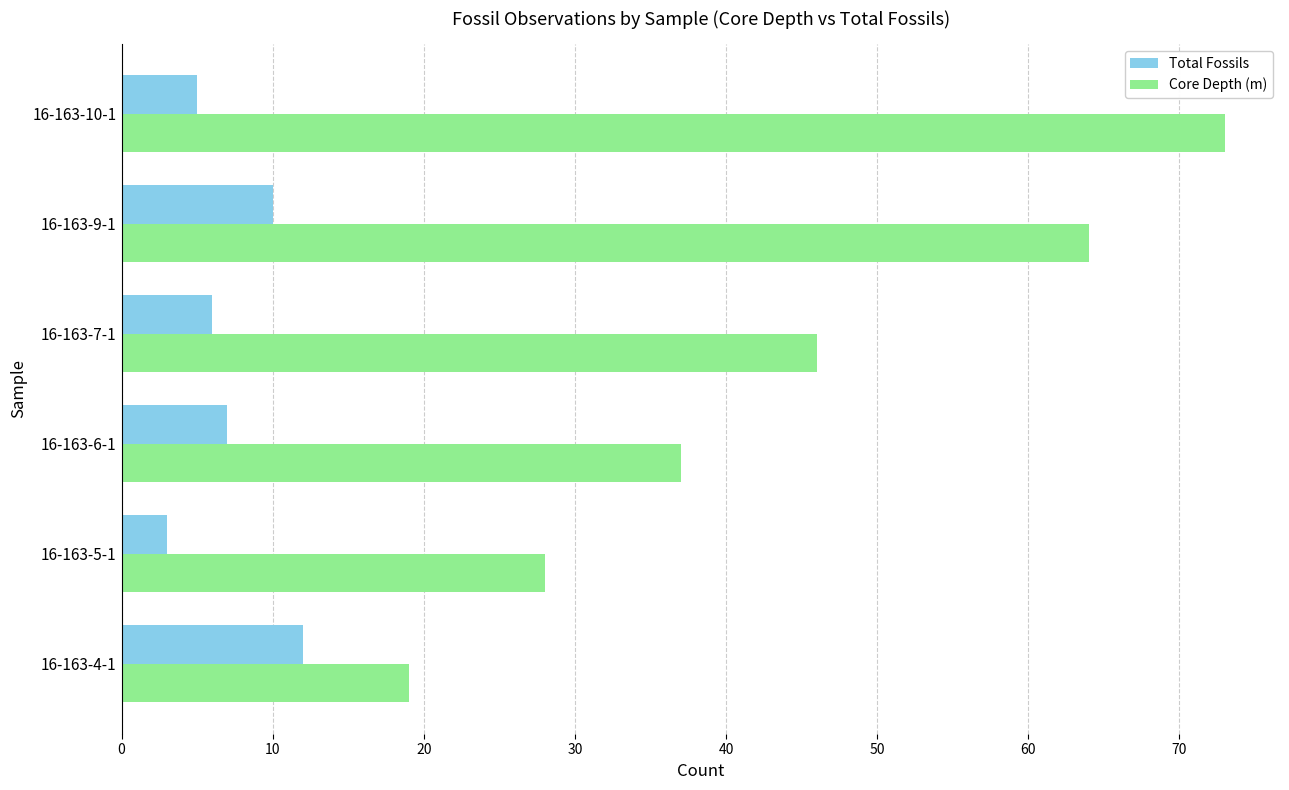

What is the difference between the maximum and minimum values in the Core Depth (m) series?

54